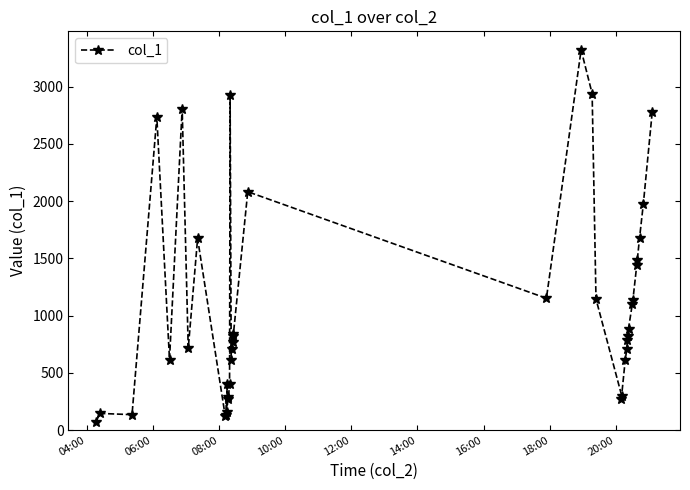

Reading left to right, transcribe all the data shown in this chart.

71.1	145.5	134.4	2733.5	616.2	2808.8	712.4	1673.7	125.7	130.1	405.2	161.0	272.4	286.6	402.1	2929.8	611.1	706.5	825.0	768.7	839.7	2081.9	1151.1	3320.5	2939.5	1144.3	293.5	274.8	609.2	711.7	788.2	820.8	885.6	1104.3	1137.8	1441.7	1487.8	1676.6	1979.0	2775.7